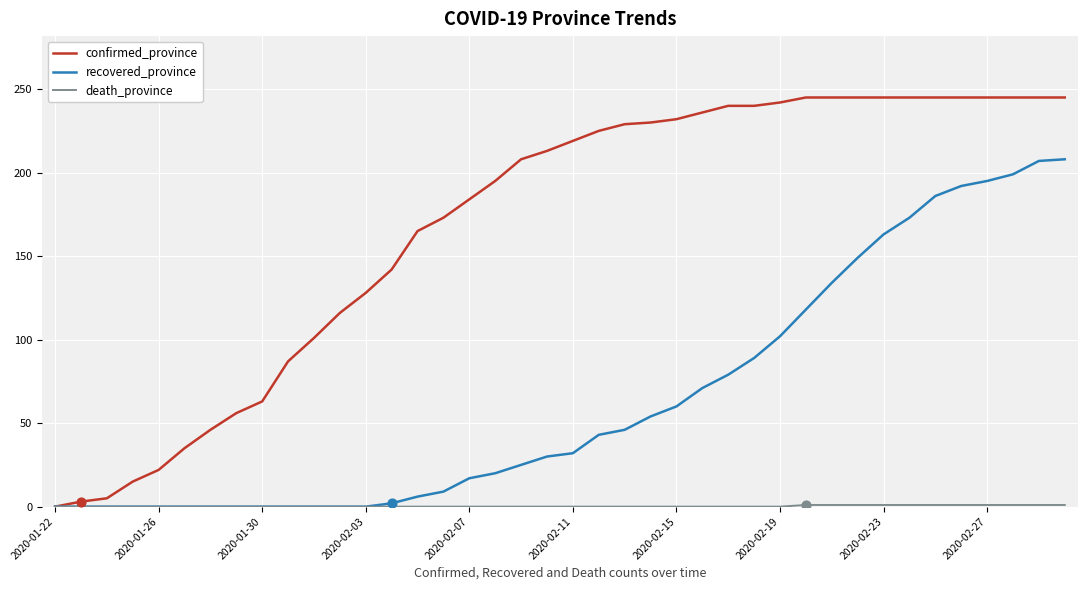

Which series has the largest total across all categories?

confirmed_province